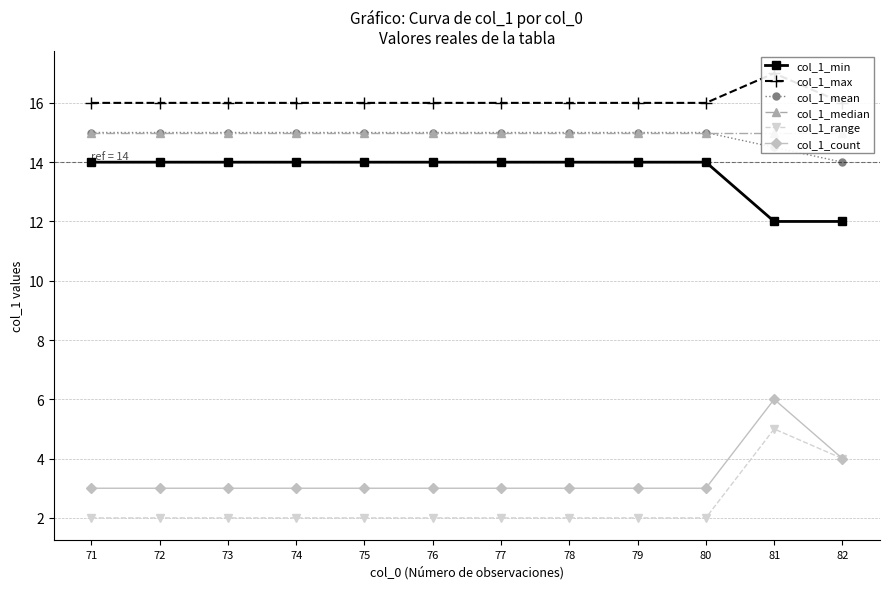

At how many categories does at least one series exceed 14?

12